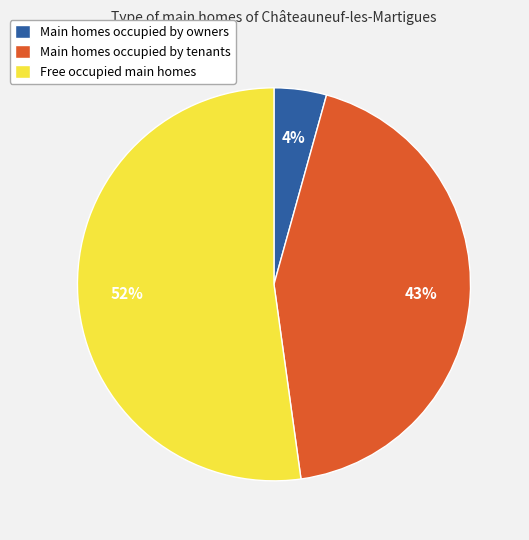

Which slice represents more than half of the pie?

Free occupied main homes